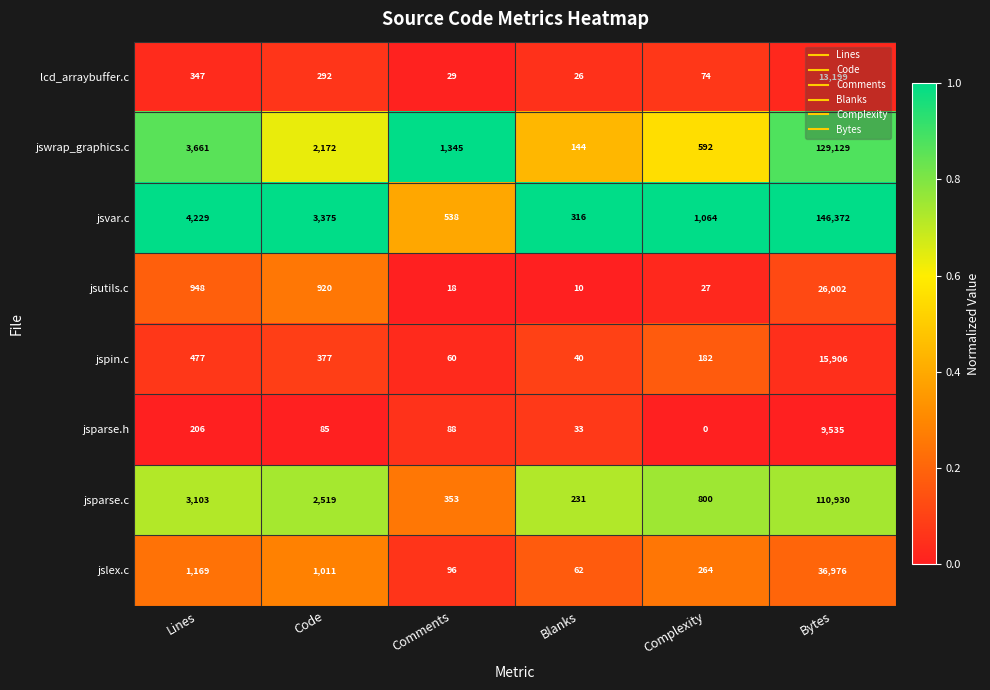

At Code, list the series in order from smallest to largest.

jsparse.h, lcd_arraybuffer.c, jspin.c, jsutils.c, jslex.c, jswrap_graphics.c, jsparse.c, jsvar.c